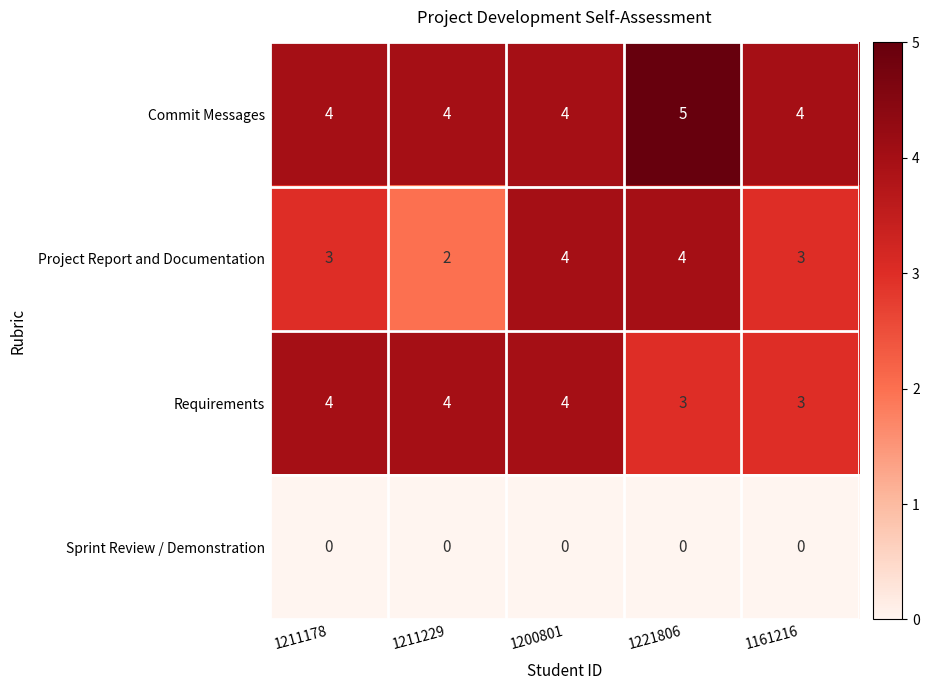

What is the spread (max minus min) of values at 1200801?

4